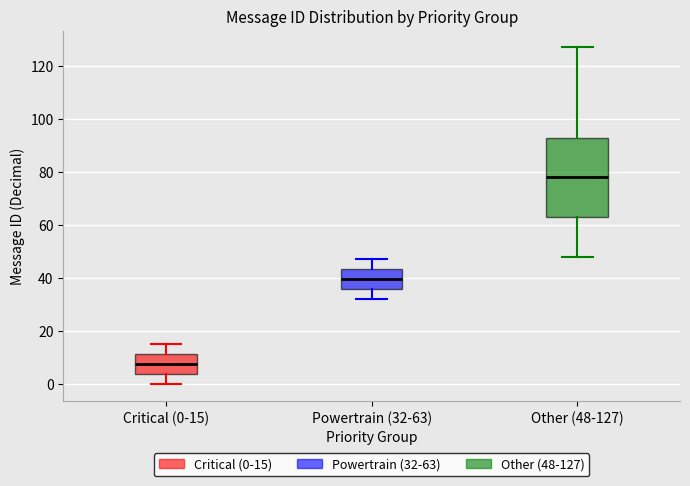

Reading left to right, read every box against the y-axis: the position of its median line, the range the box covers, and the ends of its whiskers. The values are not printed on the chart, so give them approximately, as read against the axis.

Critical (0-15): median 8, box 4 to 12, whiskers 0 to 16
Powertrain (32-63): median 40, box 36 to 44, whiskers 32 to 48
Other (48-127): median 78, box 64 to 94, whiskers 48 to 128